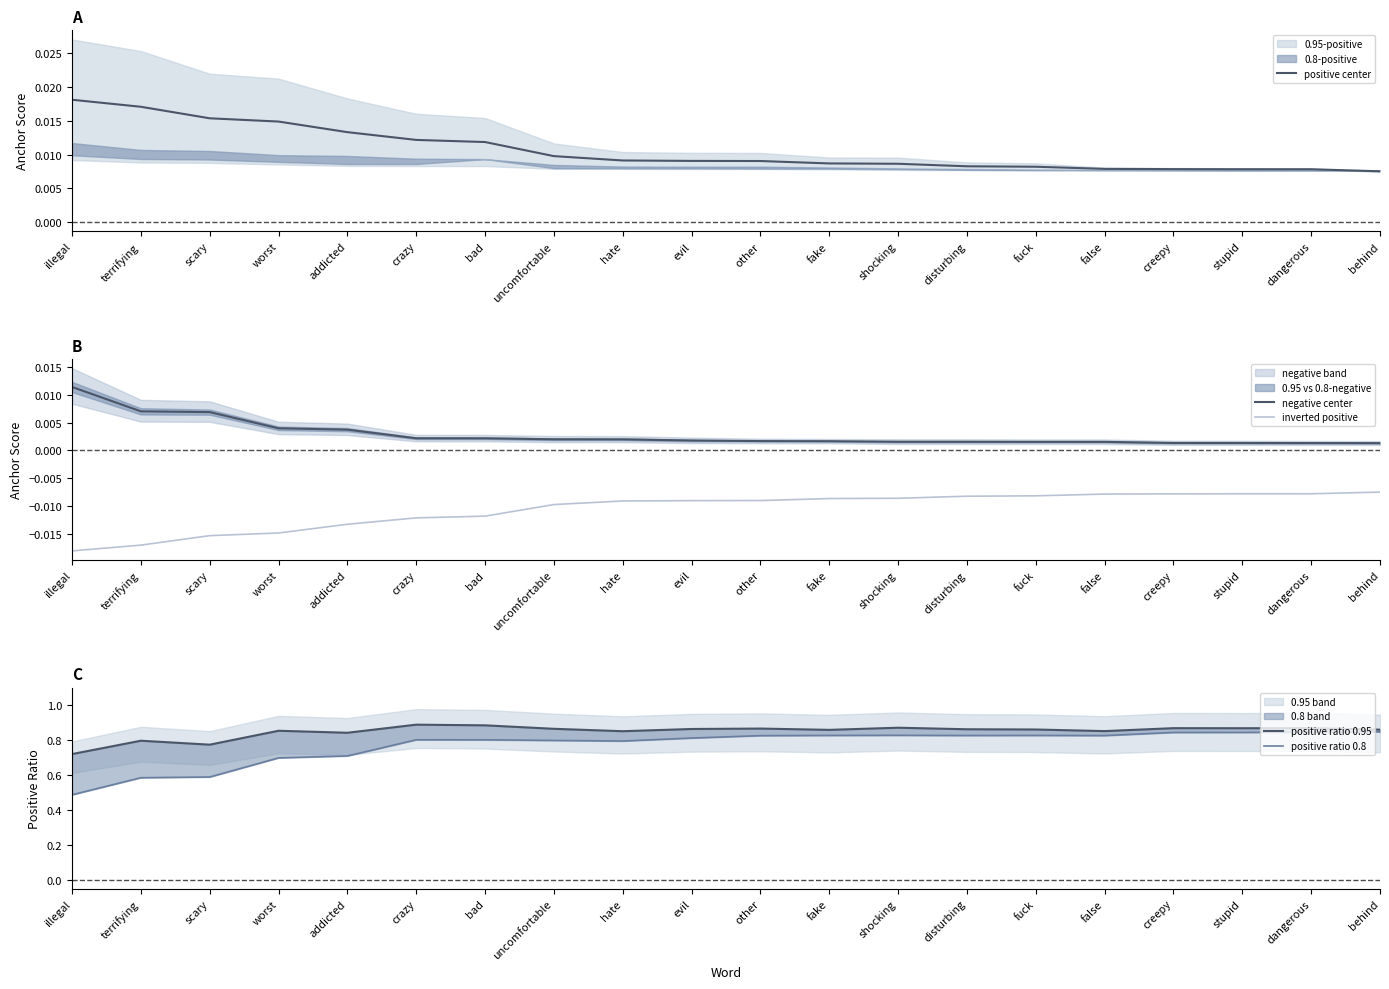

What value does the positive ratio 0.8 series have at disturbing?

0.8